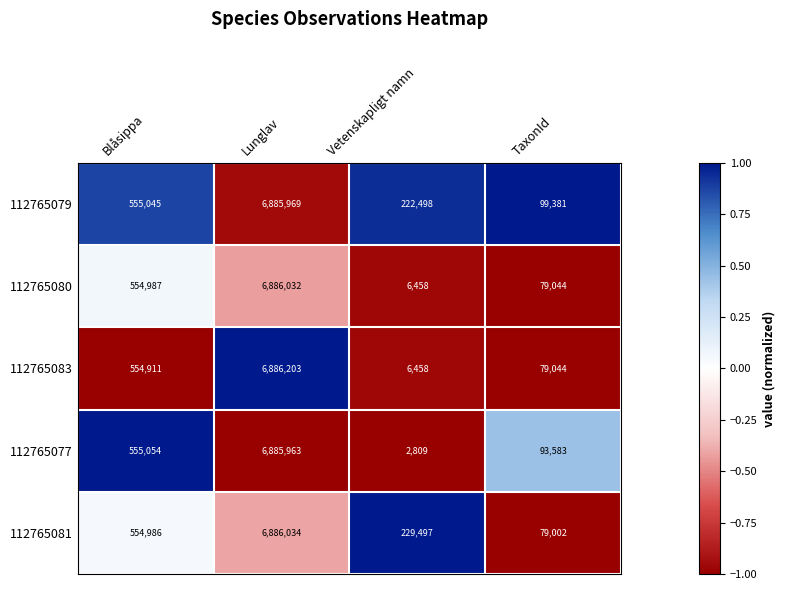

Reading left to right, list all the values displayed in this chart.

112765079: 555045	6885969	222498	99381
112765080: 554987	6886032	6458	79044
112765083: 554911	6886203	6458	79044
112765077: 555054	6885963	2809	93583
112765081: 554986	6886034	229497	79002